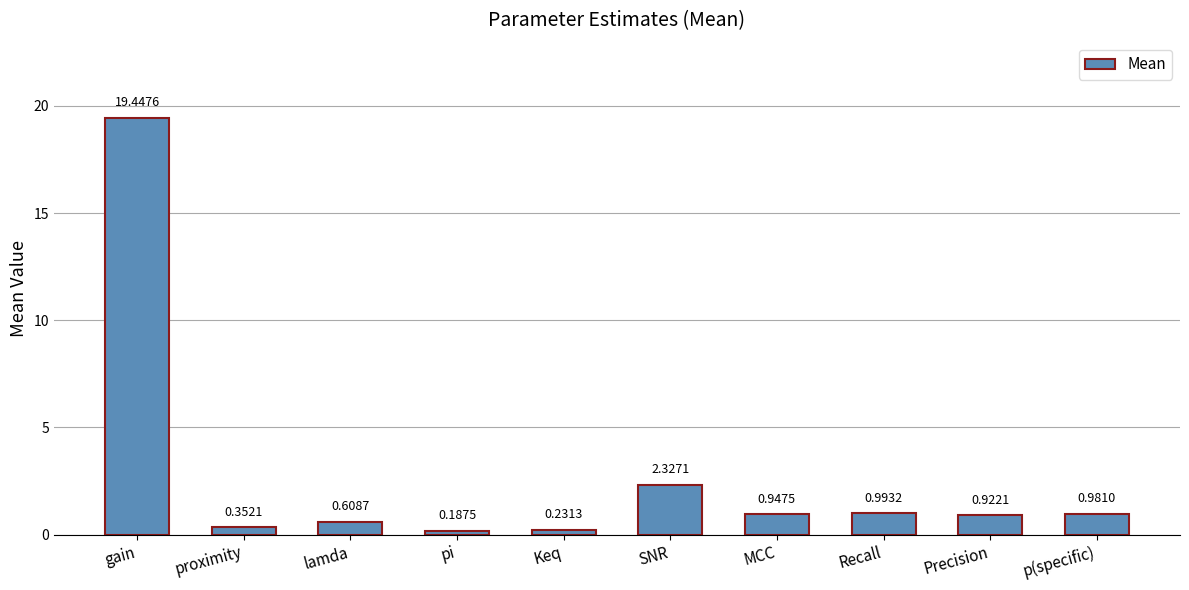

What is the difference between the maximum and minimum values?

19.3